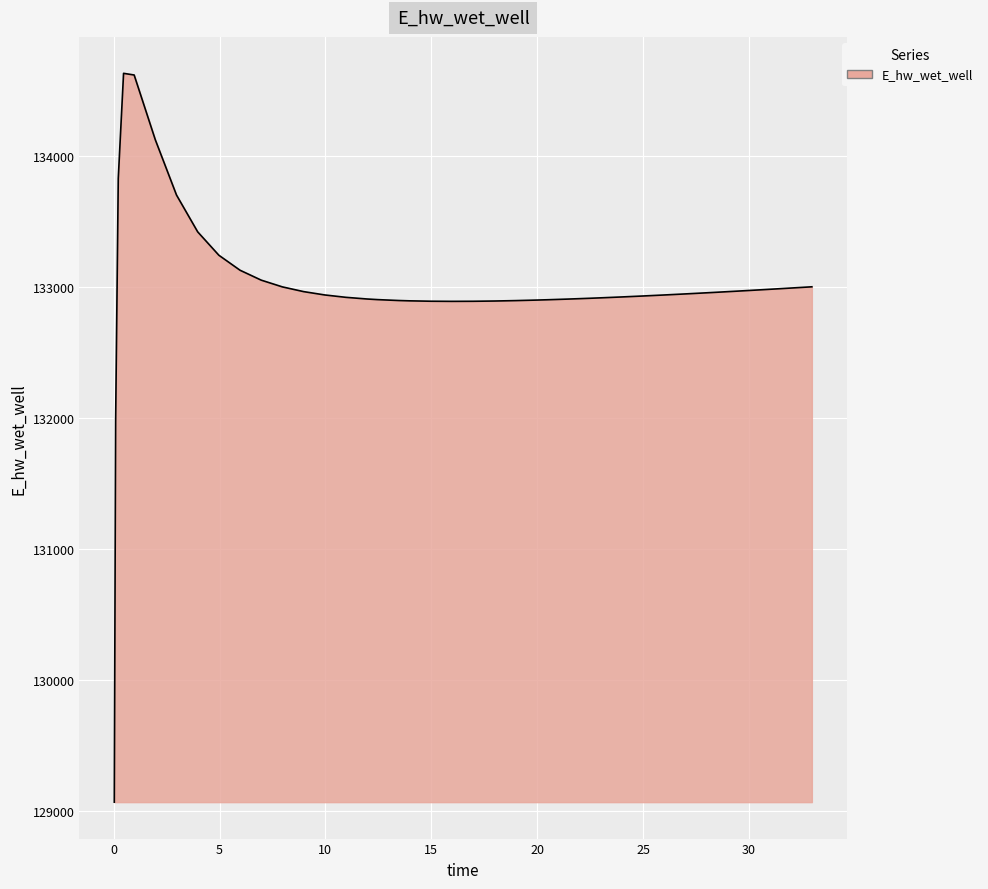

What is the maximum value shown in the chart?

134628.0